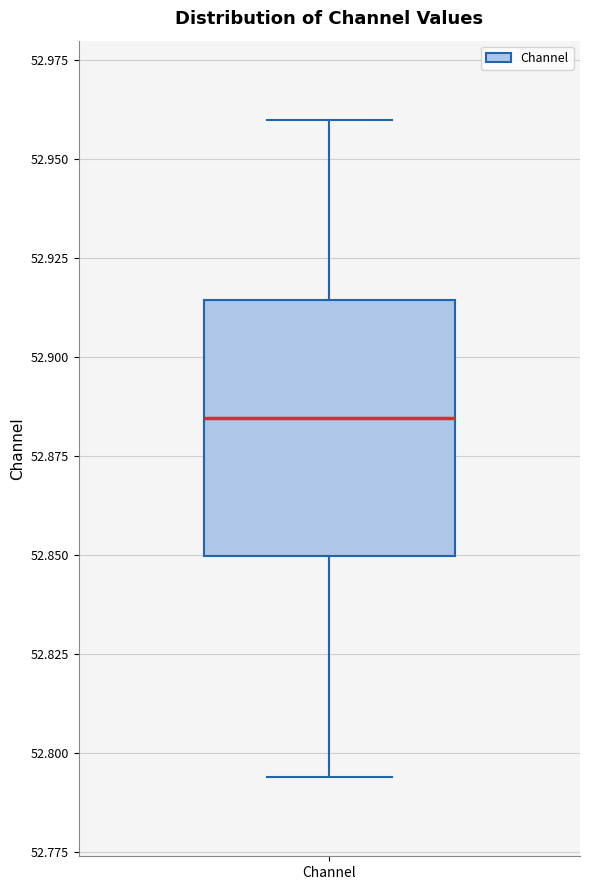

Read this box plot against the y-axis: the position of the median line, the range covered by the box, and the ends of both whiskers. The values are not printed on the chart, so give them approximately, as read against the axis.

median 52.885, box 52.850 to 52.915, whiskers 52.795 to 52.960